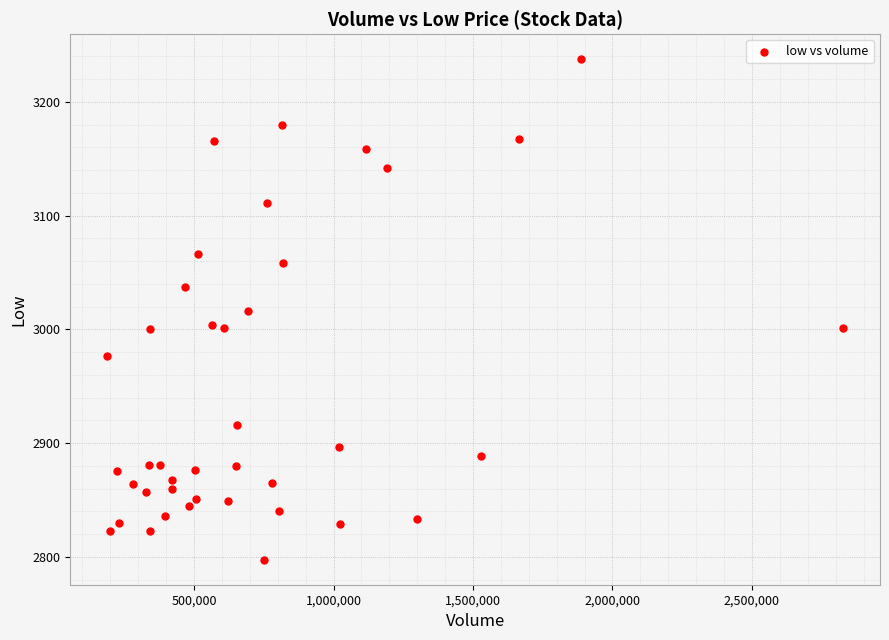

What is the range of X values (max minus min)?

2638731.0